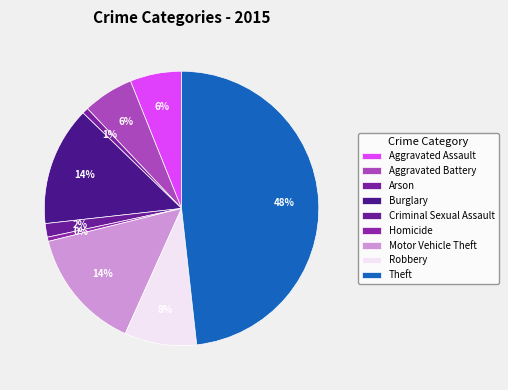

Rank the categories by value from highest to lowest.

Theft, Motor Vehicle Theft, Burglary, Robbery, Aggravated Assault, Aggravated Battery, Criminal Sexual Assault, Arson, Homicide